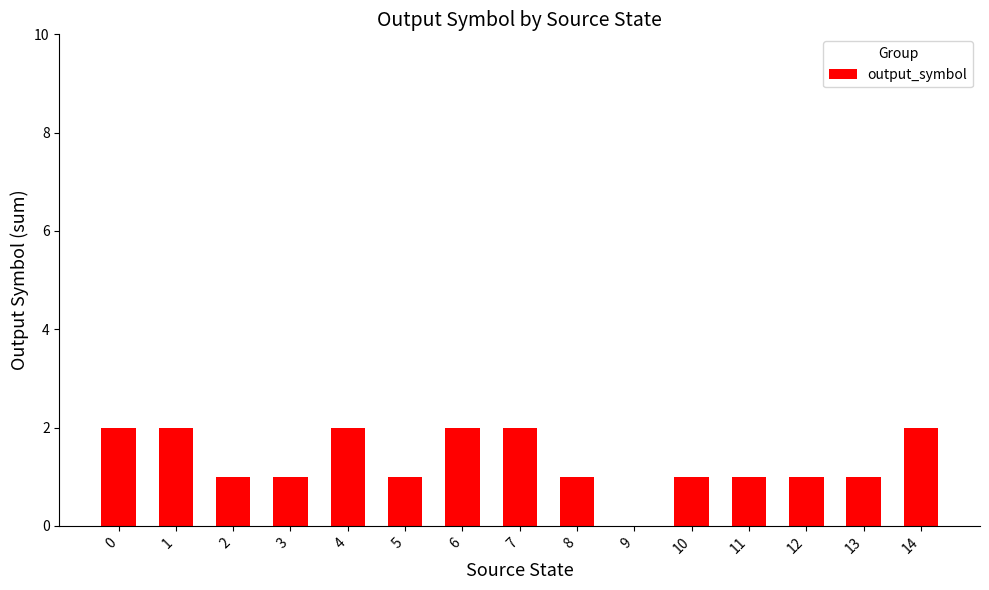

What is the greatest value displayed?

2